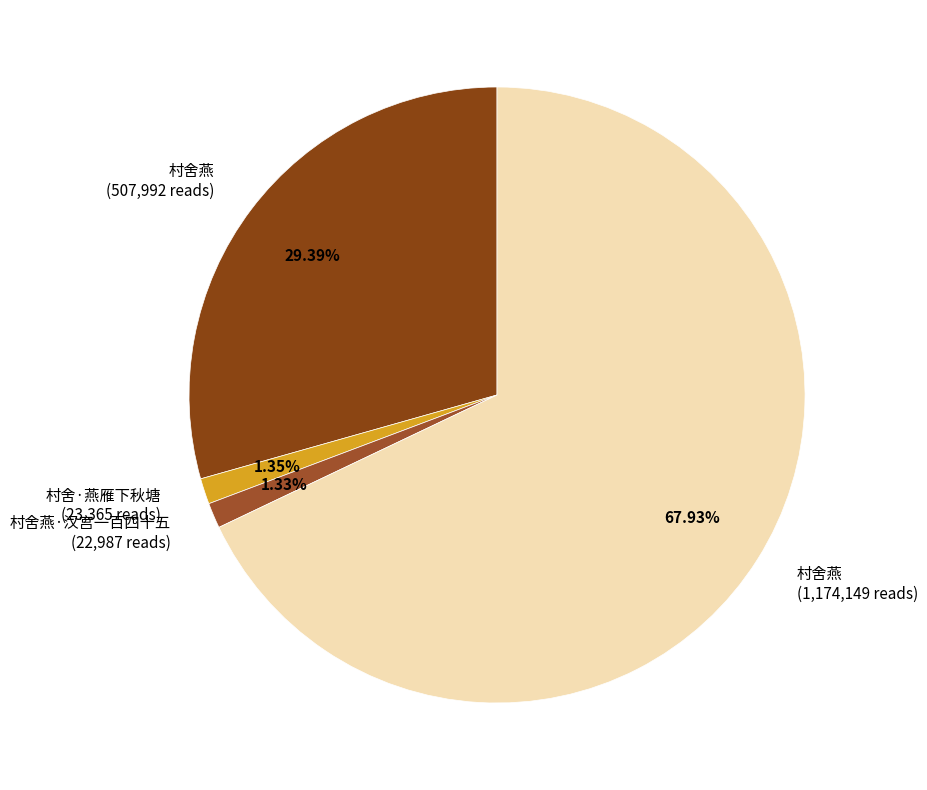

Do 村舍燕·汉宫一百四十五 (22,987 reads) and 村舍·燕雁下秋塘 (23,365 reads) together represent more than half of the pie?

No